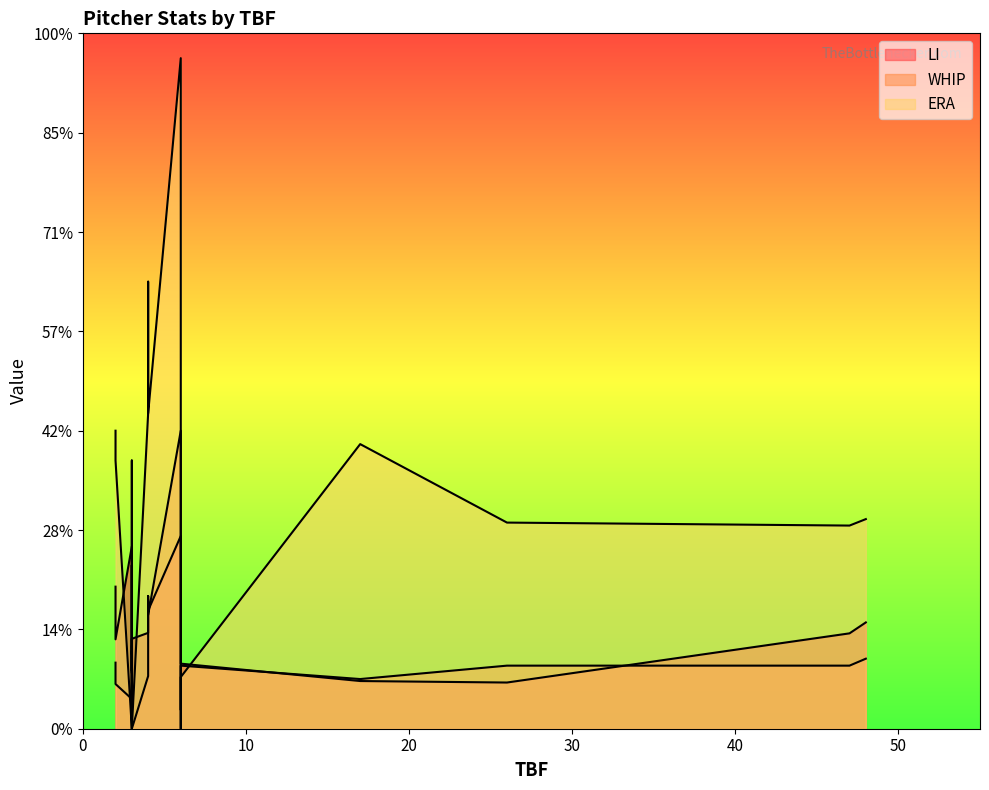

The ERA series shows 4.2 at 26. True or false?

True